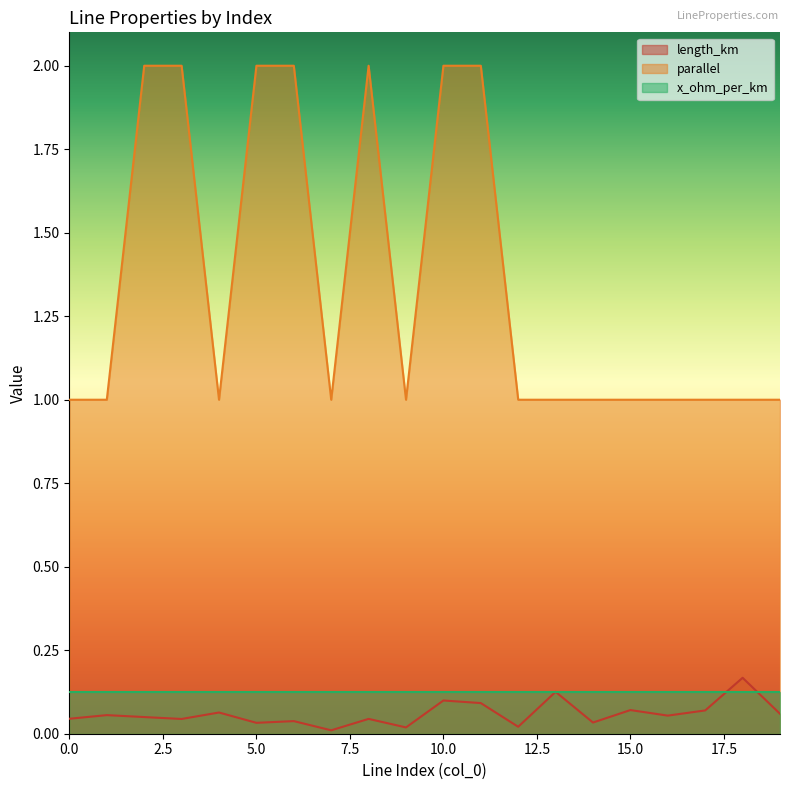

Reading left to right, list all the values displayed in this chart.

length_km: 0=0.0	1=0.1	2=0.0	3=0.0	4=0.1	5=0.0	6=0.0	7=0.0	8=0.0	9=0.0	10=0.1	11=0.1	12=0.0	13=0.1	14=0.0	15=0.1	16=0.1	17=0.1	18=0.2	19=0.1
parallel: 0=1.0	1=1.0	2=2.0	3=2.0	4=1.0	5=2.0	6=2.0	7=1.0	8=2.0	9=1.0	10=2.0	11=2.0	12=1.0	13=1.0	14=1.0	15=1.0	16=1.0	17=1.0	18=1.0	19=1.0